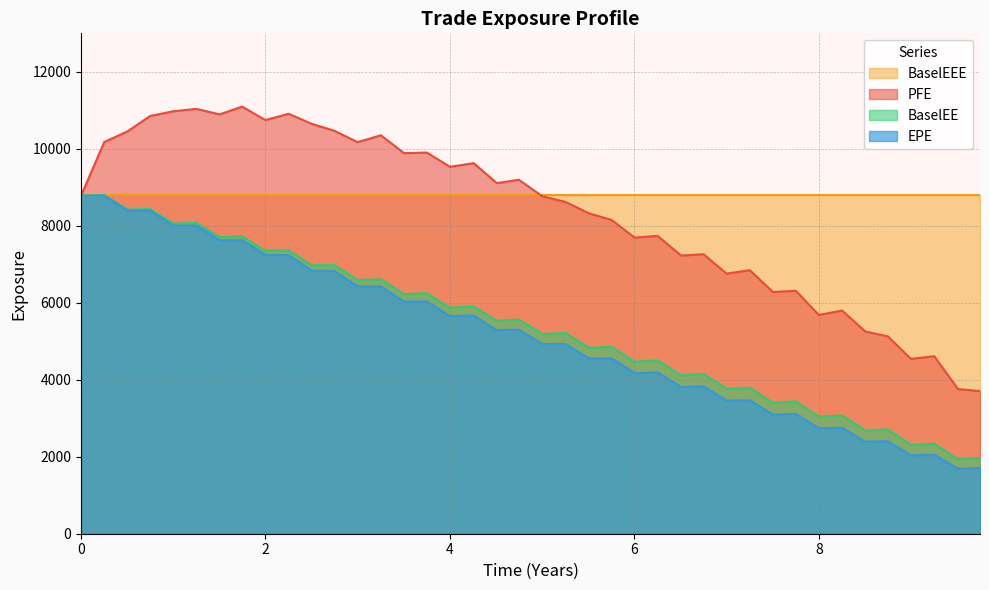

Which series has the largest range (max minus min)?

PFE